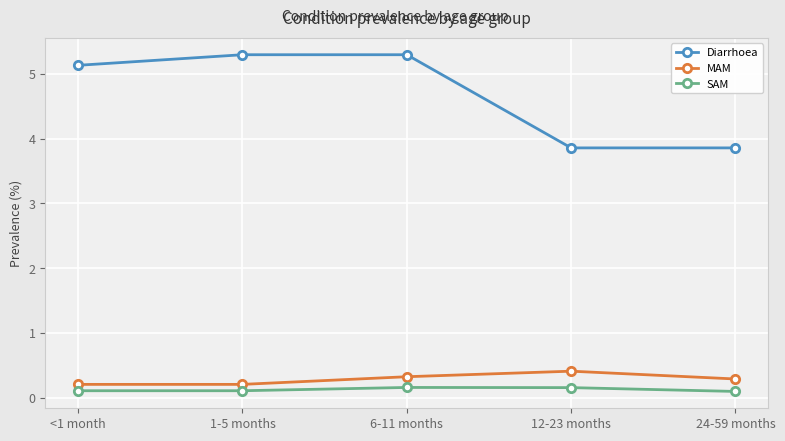

What is the approximate value of MAM at <1 month?

0.2